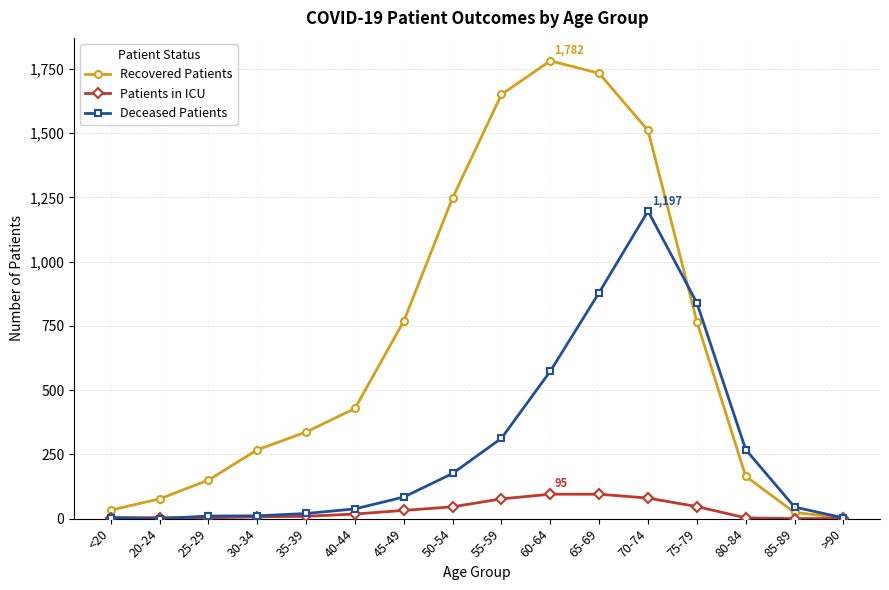

At how many categories does at least one series exceed 1012?

5